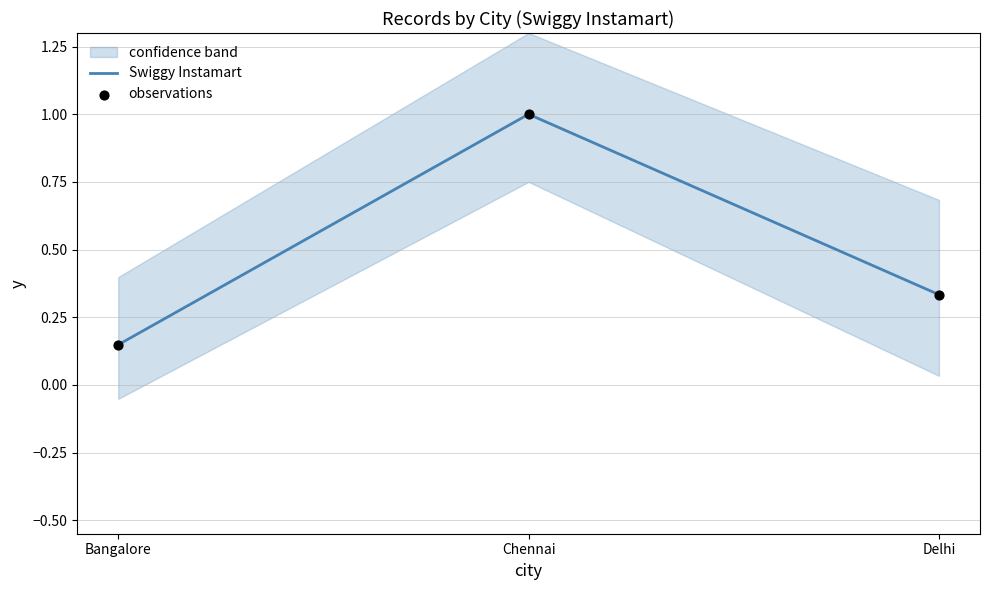

At which label does Swiggy Instamart reach its minimum?

Bangalore